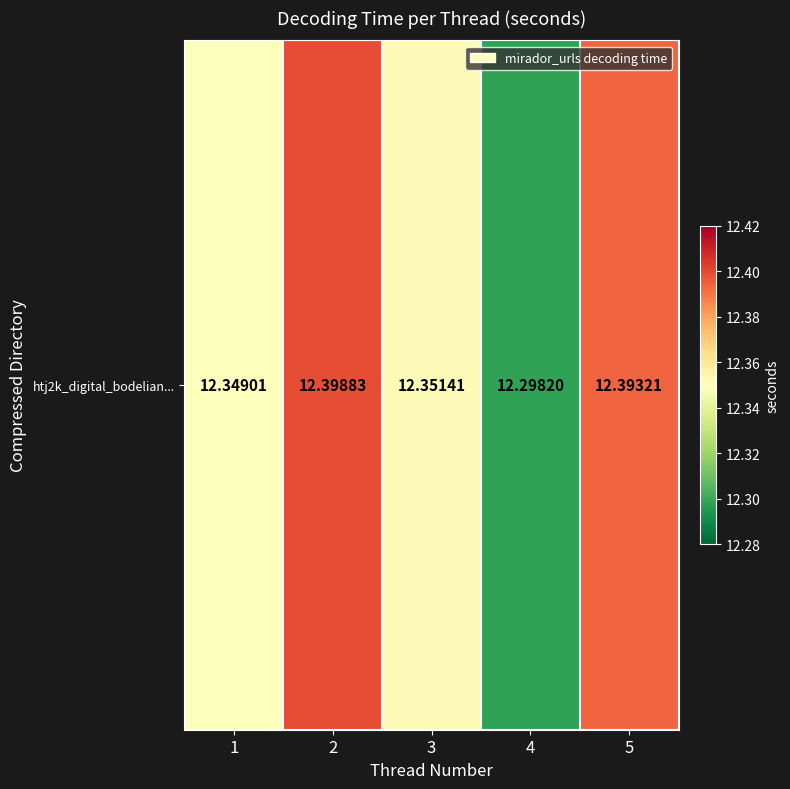

How many data points does each series have?

5